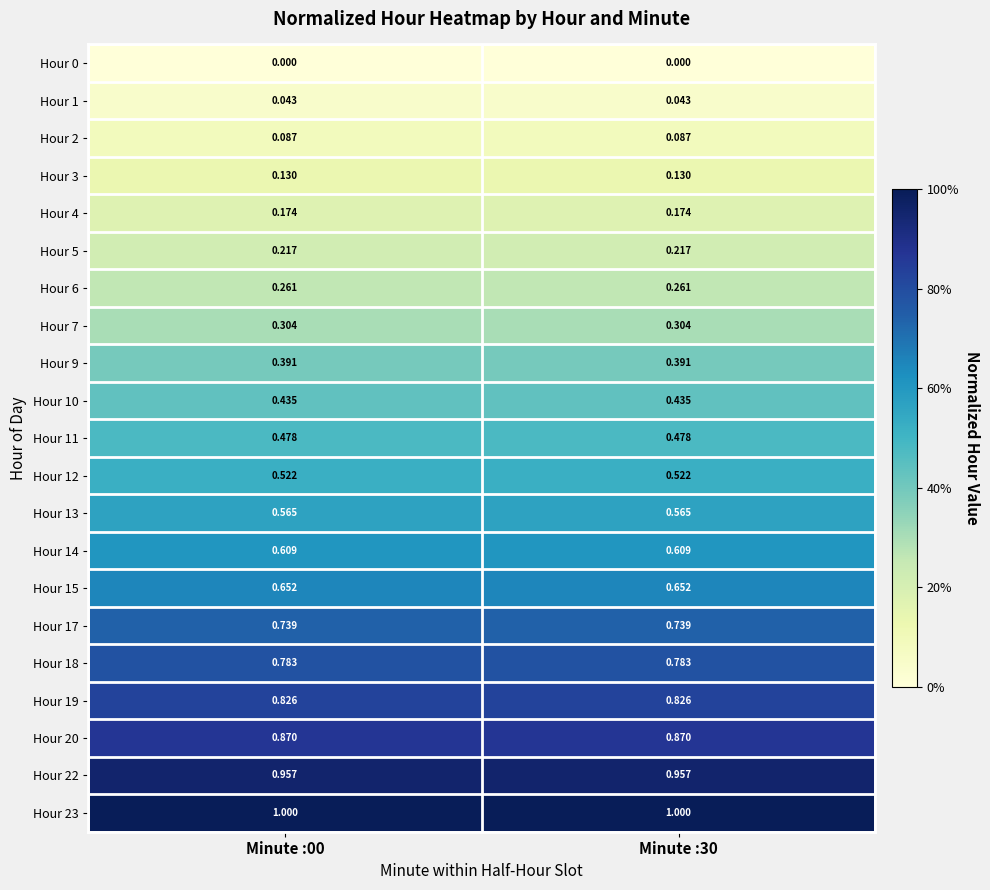

How many data points does each series have?

2